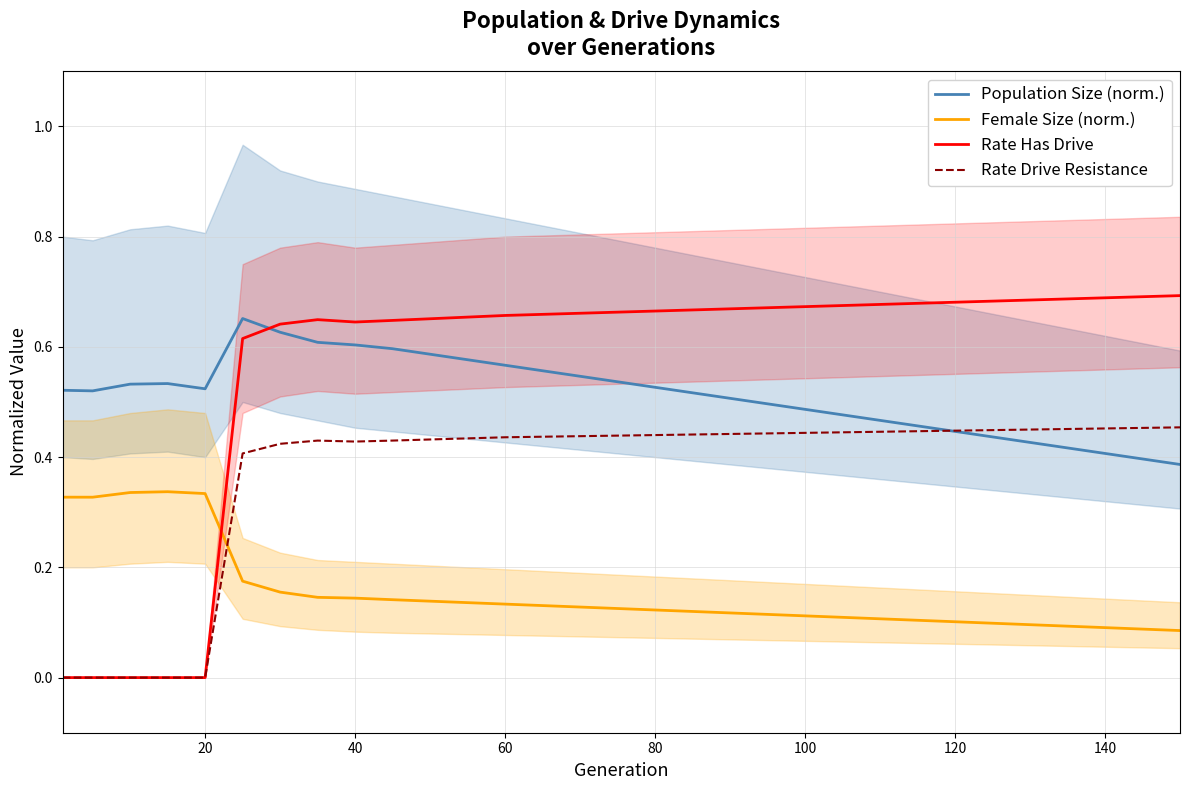

What are all the series names shown in the legend?

Population Size (norm.), Female Size (norm.), Rate Has Drive, Rate Drive Resistance